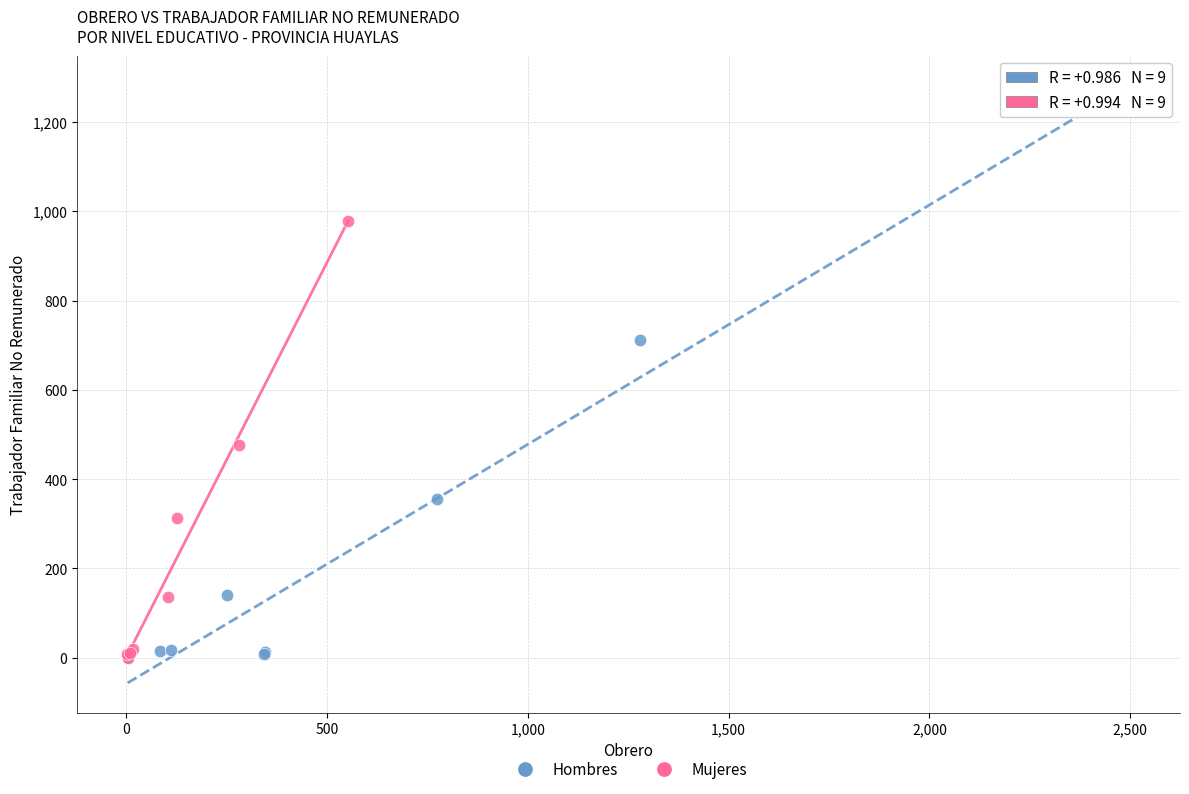

Which series has the largest Y range (max minus min)?

Hombres